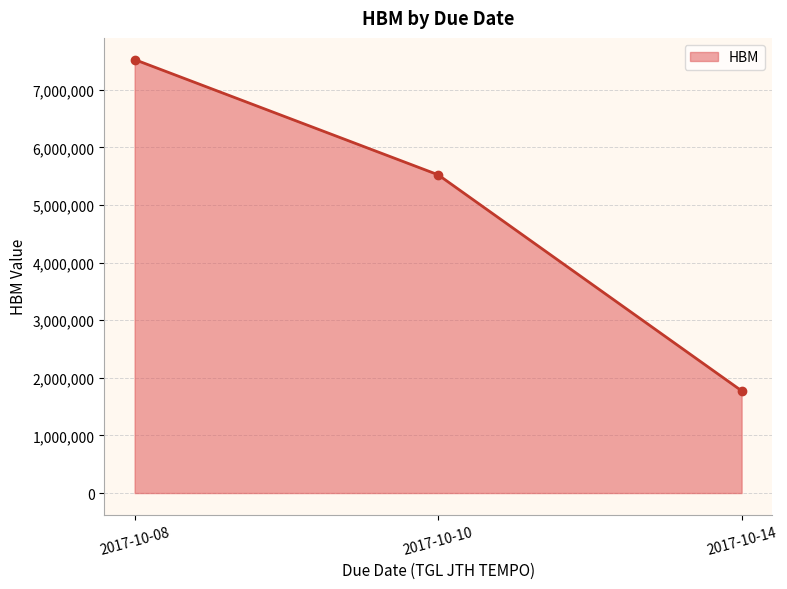

At which label is the value closest to 4650000?

2017-10-10